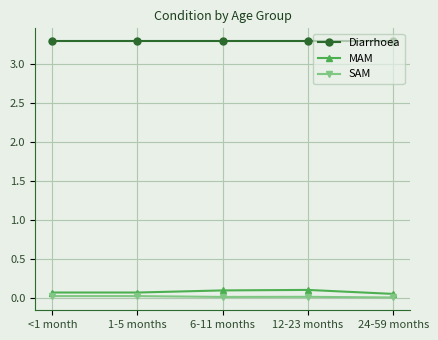

True or false: Diarrhoea and MAM intersect in this chart.

False